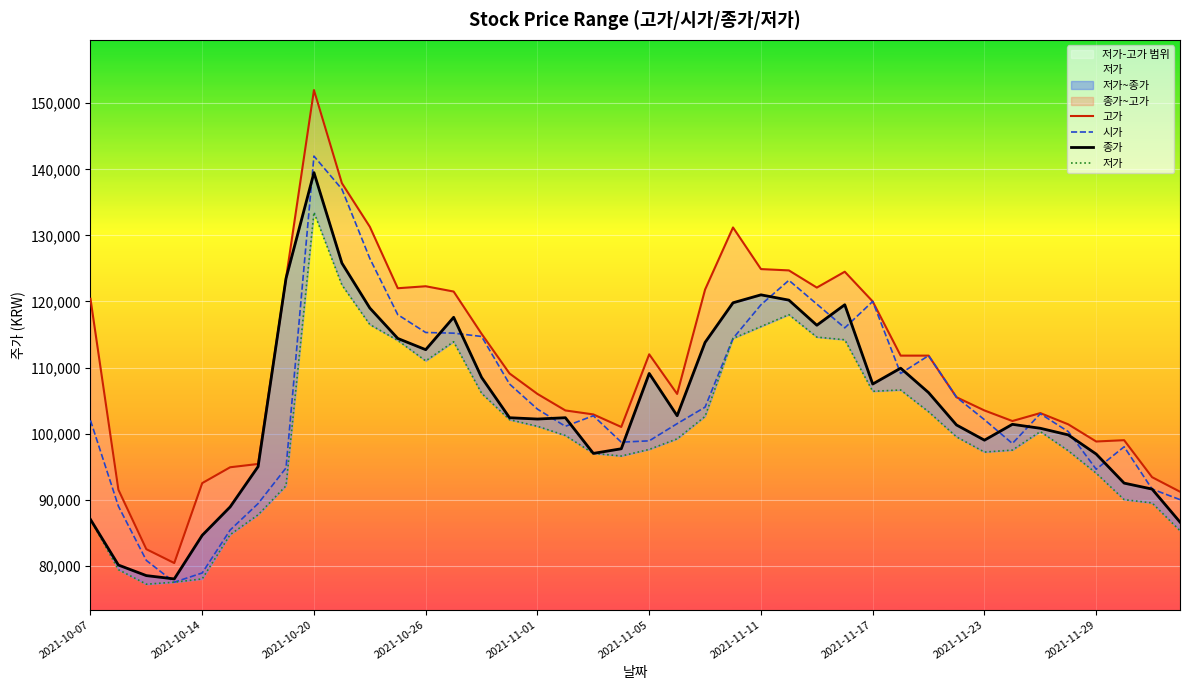

At which label does 시가 reach its peak?

2021-10-20